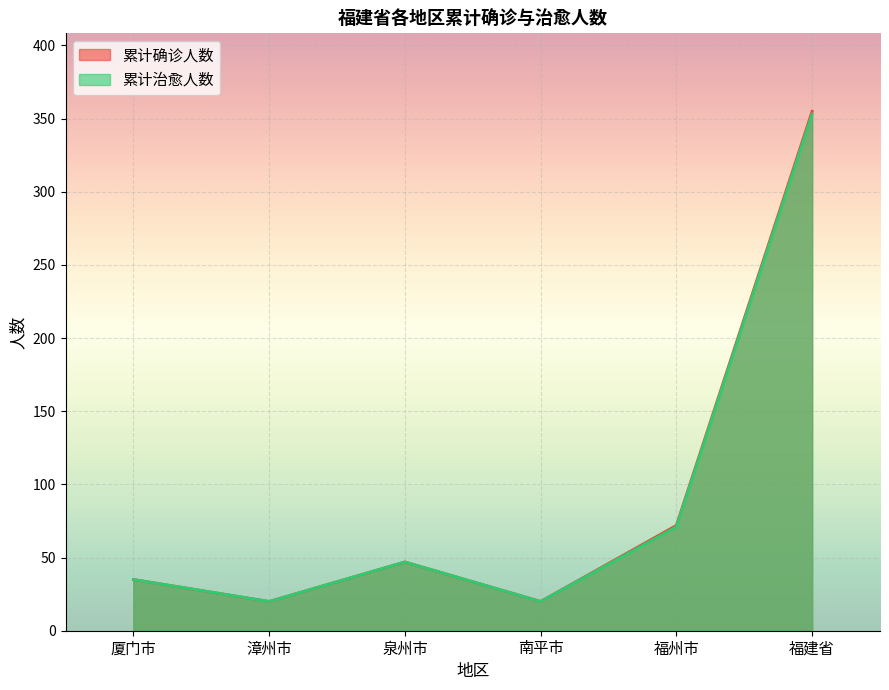

Which series has the largest range (max minus min)?

累计确诊人数